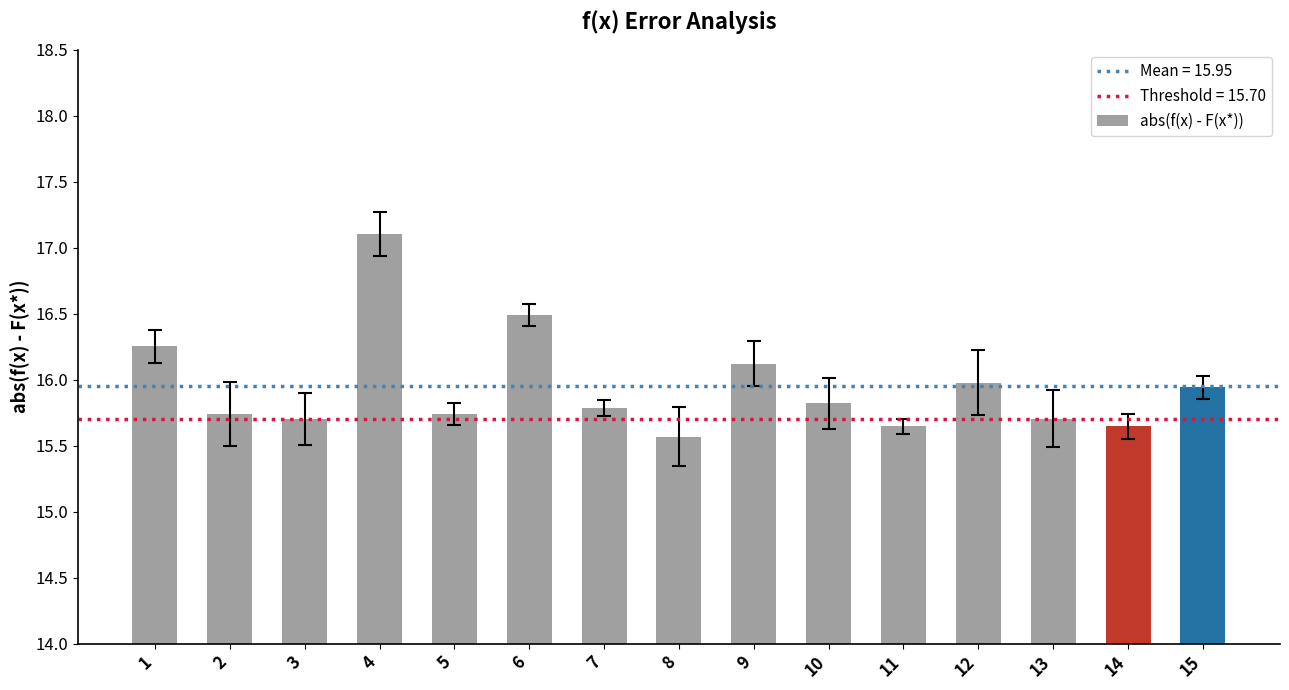

What is the change in value from 7 to 9?

+0.3